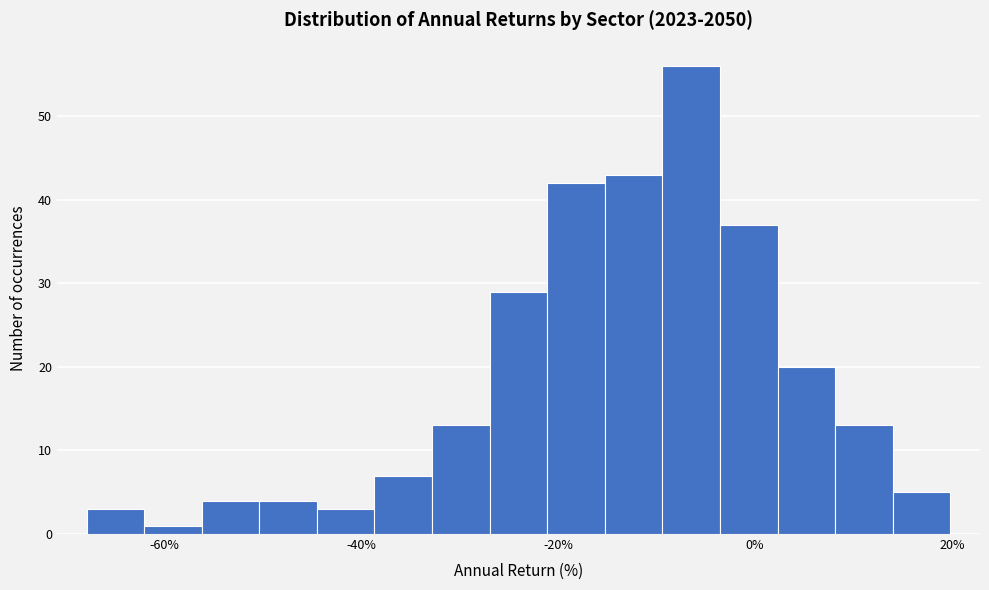

Around what value on the x-axis is the tallest bar? Give the approximate position of its centre, as read against the axis.

-6